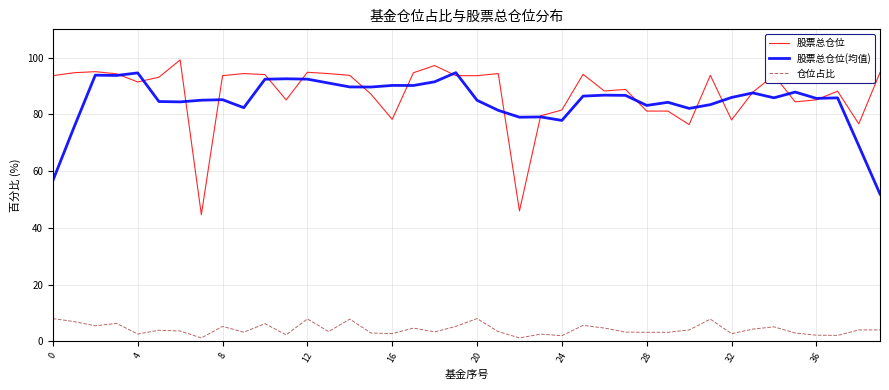

Which series has the widest spread of values?

股票总仓位